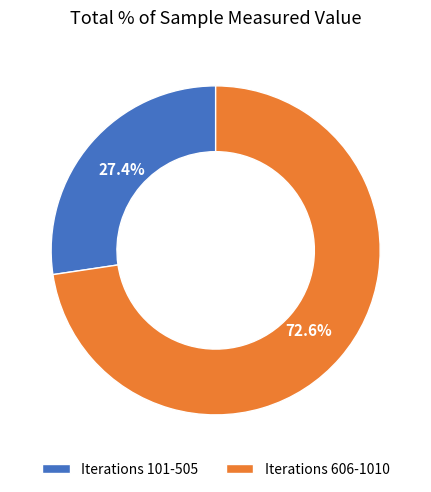

Which slice is the largest?

Iterations 606-1010